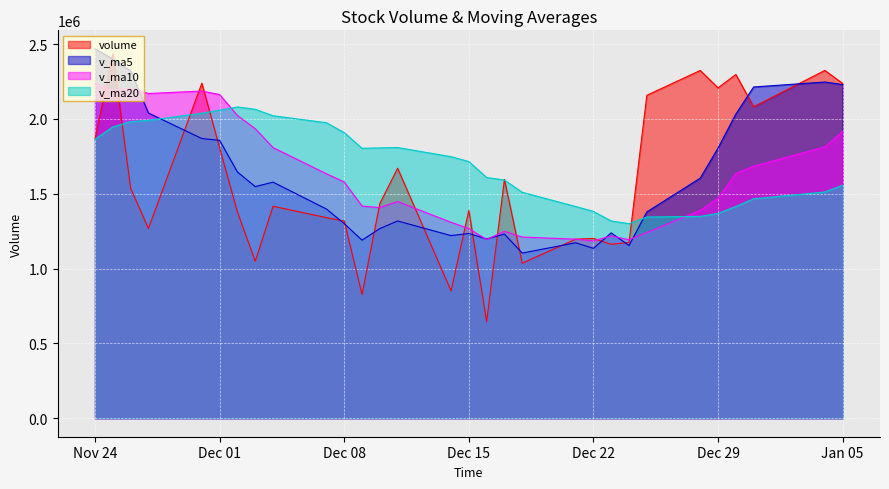

What is the minimum value shown in the chart?

645806.5